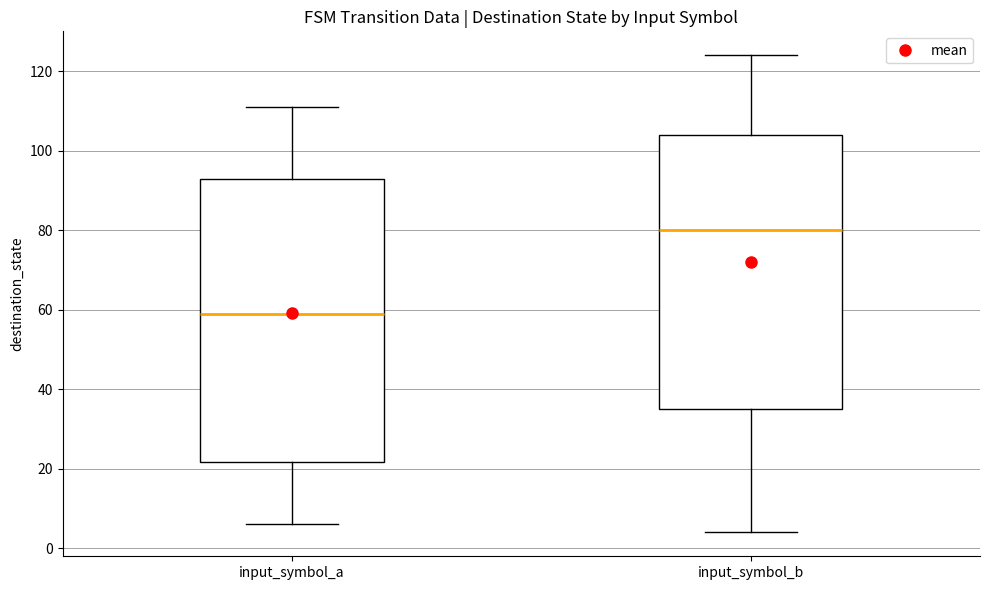

Which box's median line is the highest?

input_symbol_b